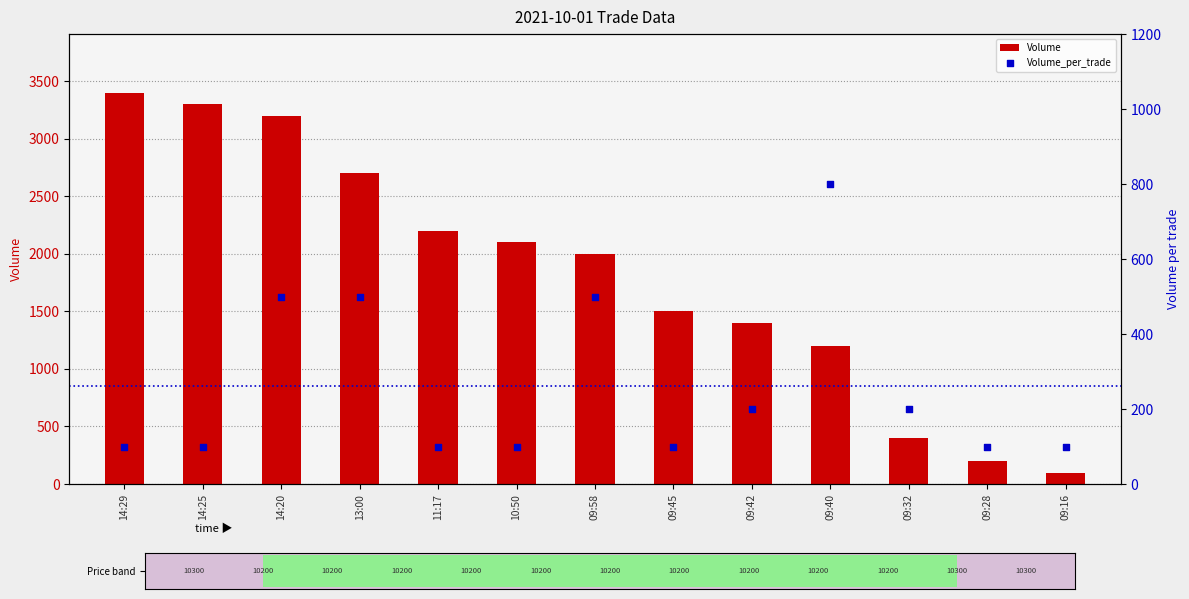

What are all the series names shown in the legend?

Volume, Volume_per_trade